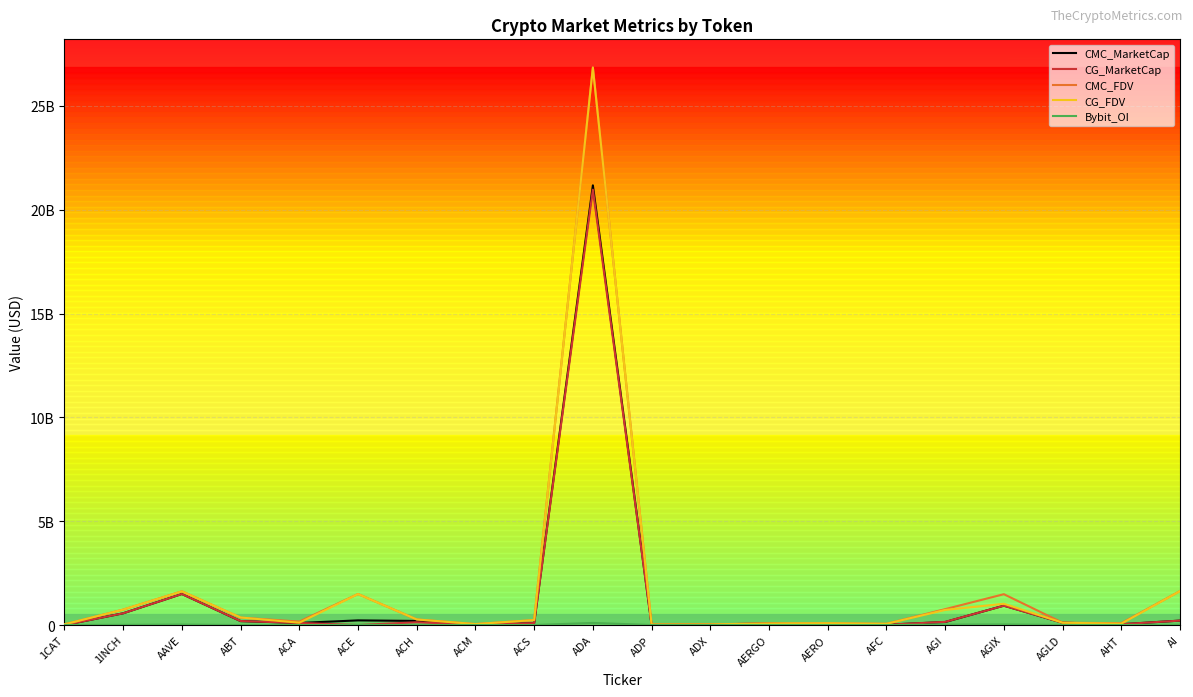

What is the value of the CMC_FDV point at the 20th from the left?

1634925049